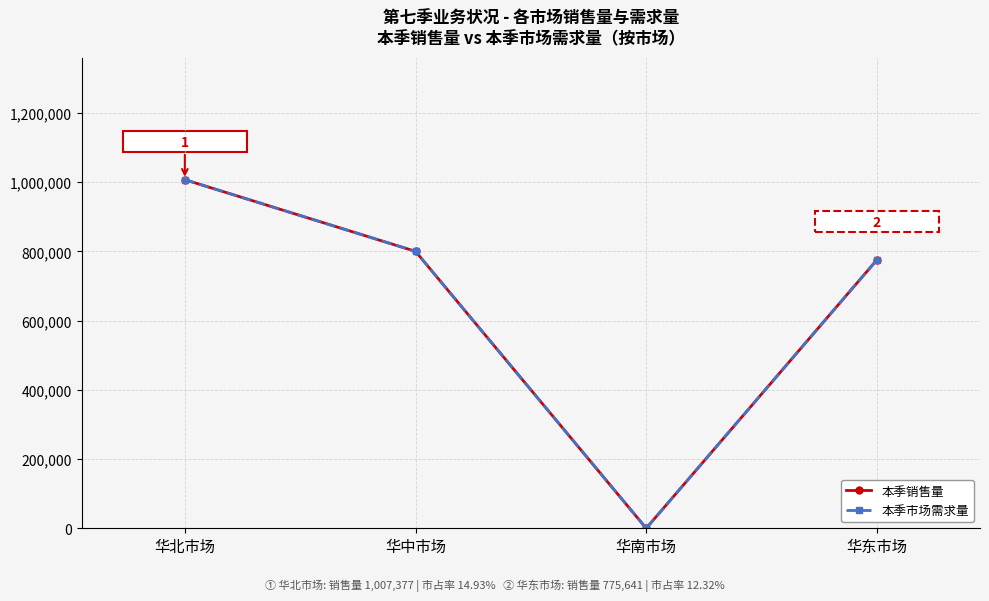

Does the chart have visible grid lines?

Yes